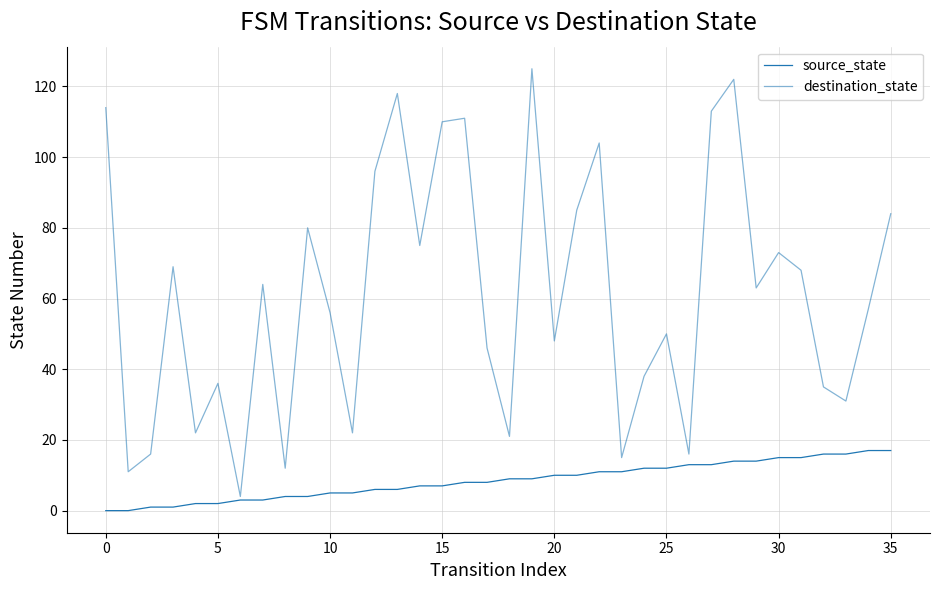

How many lines are shown in the chart?

2